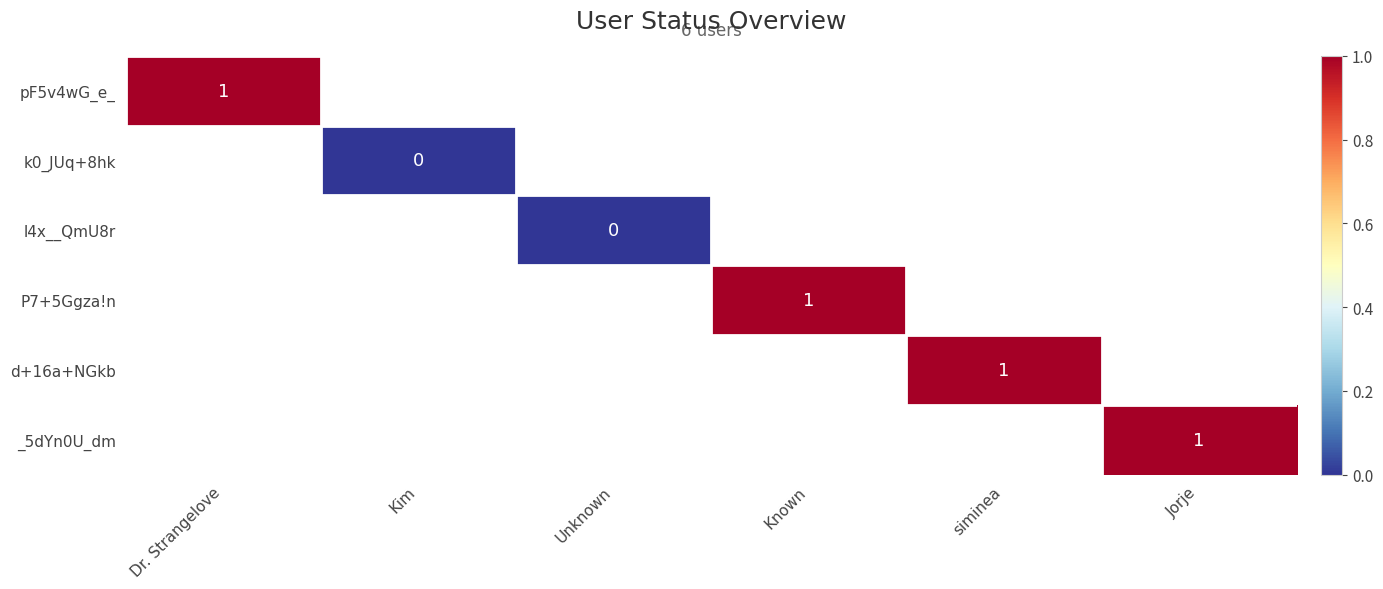

Count the number of categories in the chart.

6